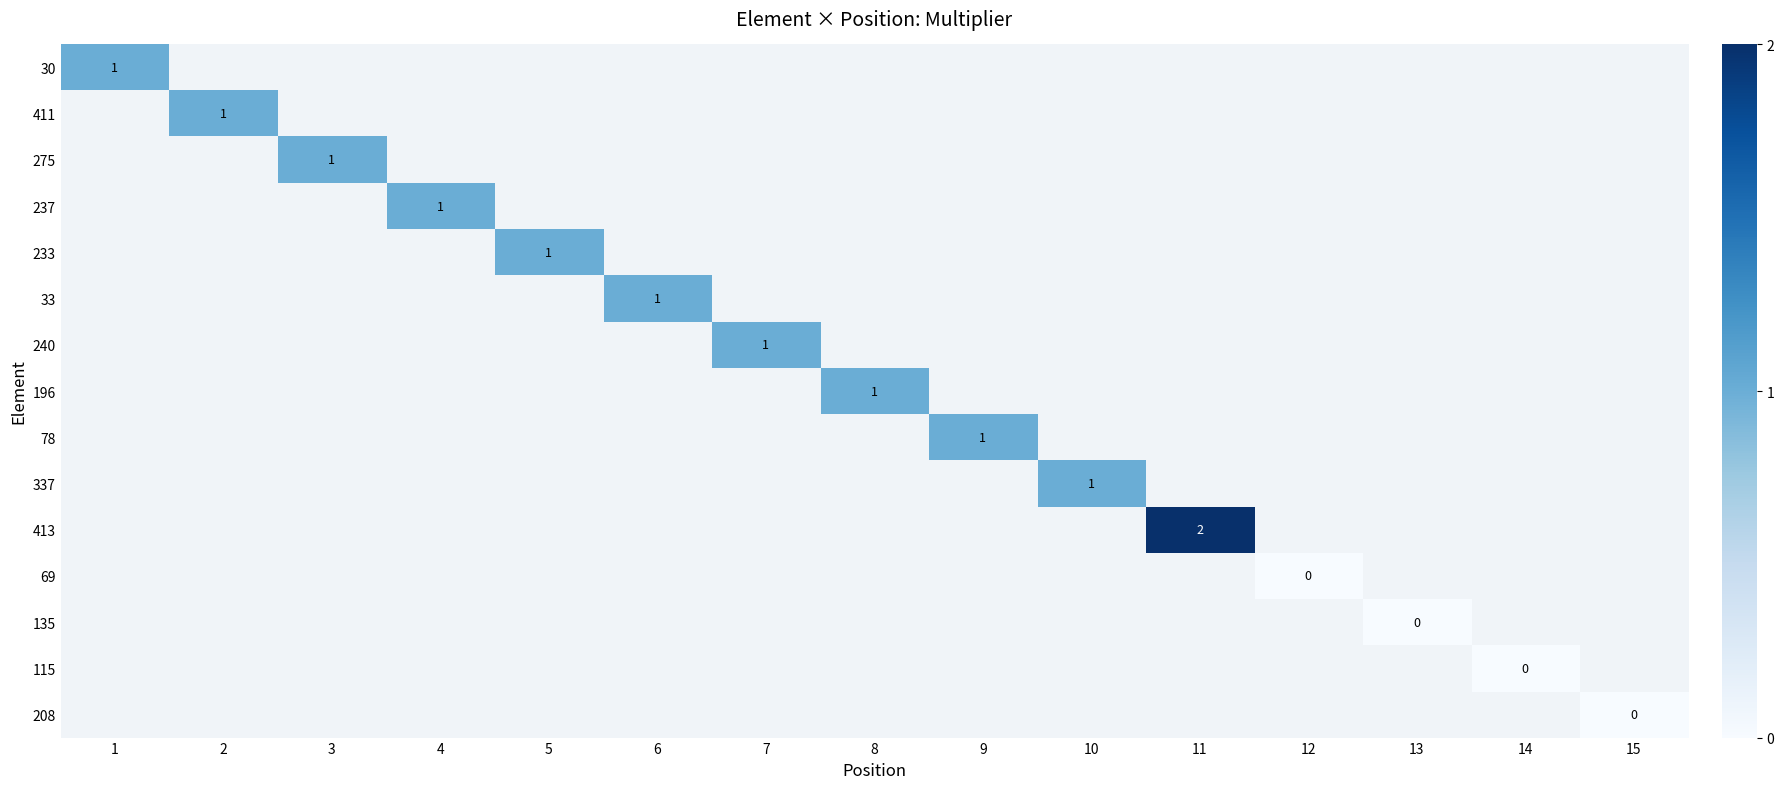

Which has a higher value, 7 or 6?

6